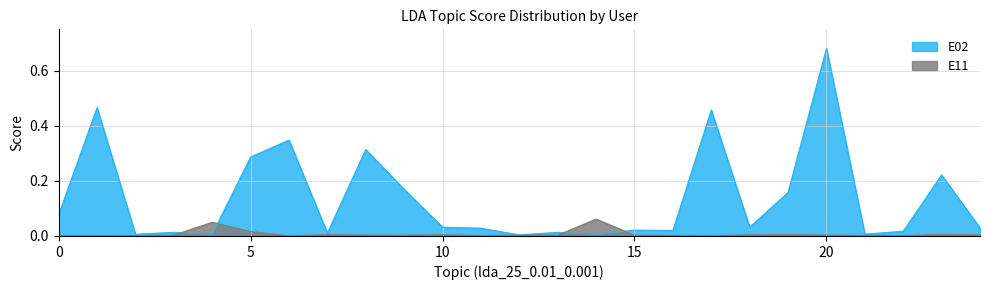

True or false: E11 has a value of 0.0 at 5.

True